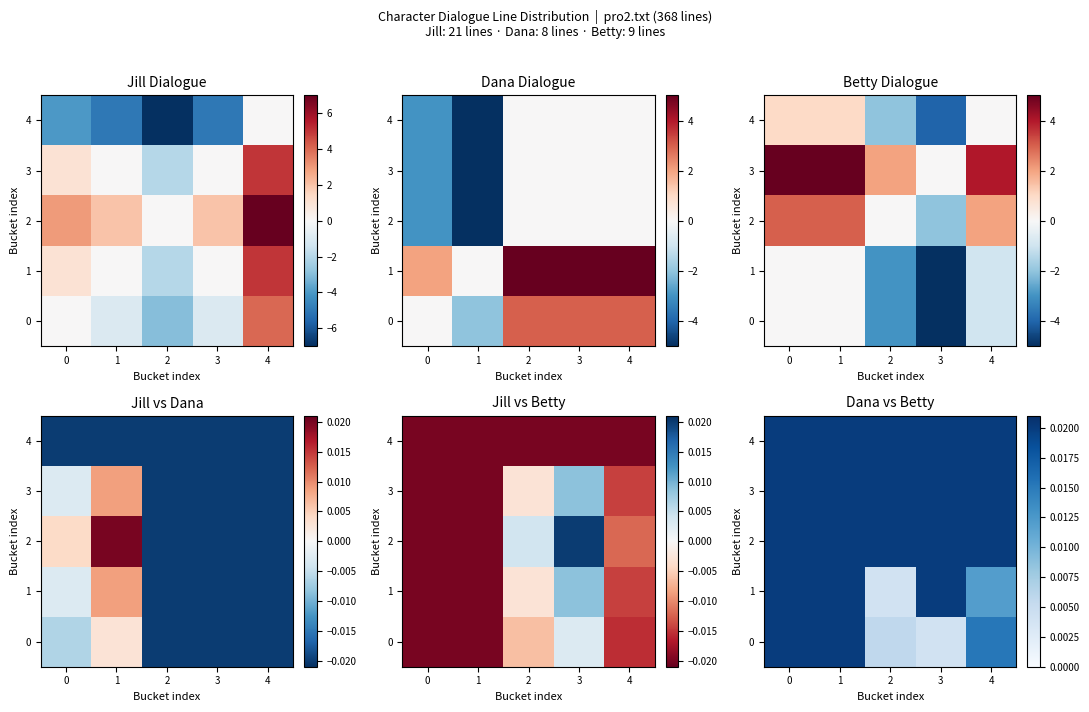

Count the number of categories in the chart.

5